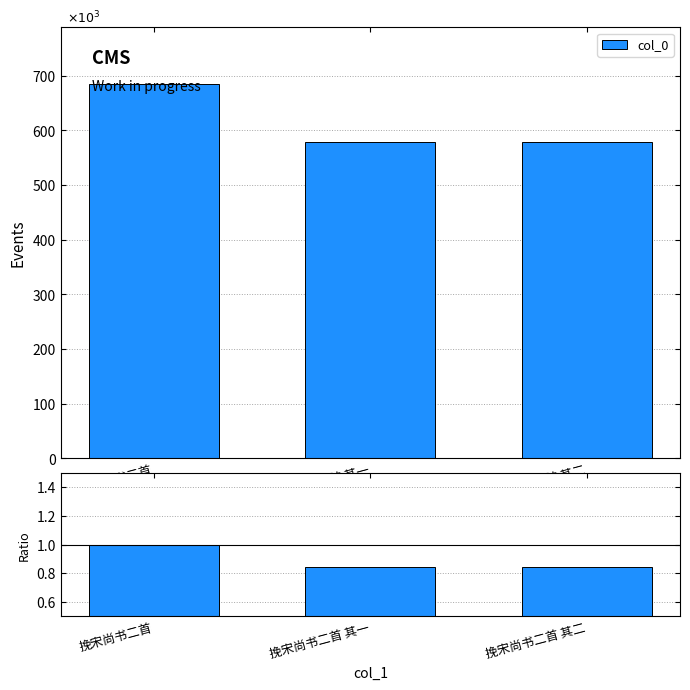

What is the sum of all values?

2.7